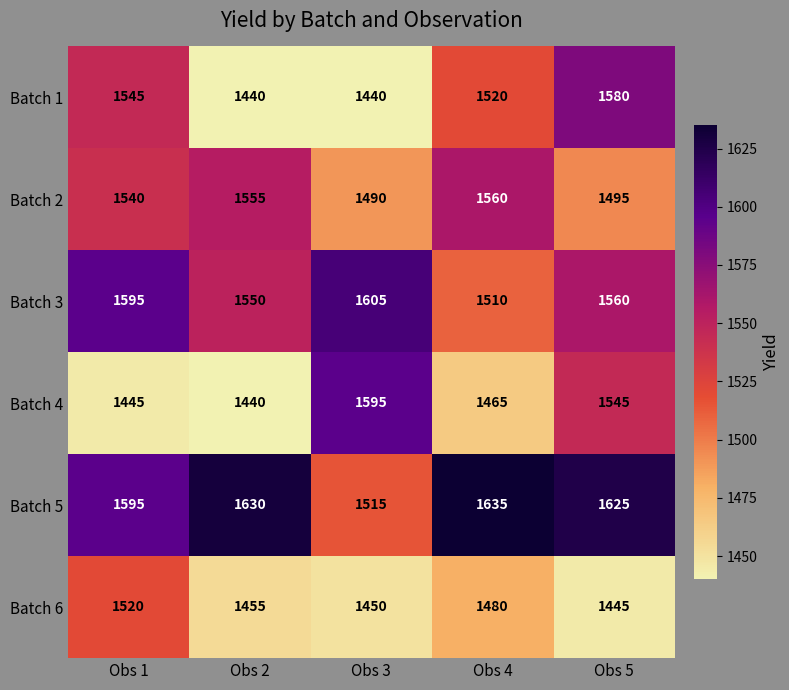

Reading right to left, transcribe all the data shown in this chart.

Batch 1: 1580	1520	1440	1440	1545
Batch 2: 1495	1560	1490	1555	1540
Batch 3: 1560	1510	1605	1550	1595
Batch 4: 1545	1465	1595	1440	1445
Batch 5: 1625	1635	1515	1630	1595
Batch 6: 1445	1480	1450	1455	1520